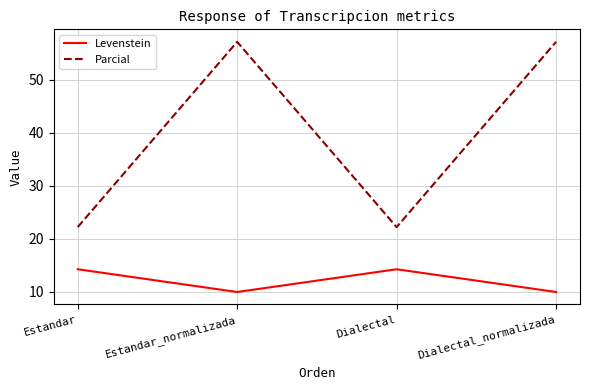

Which series changed the most between Estandar and Dialectal_normalizada?

Parcial